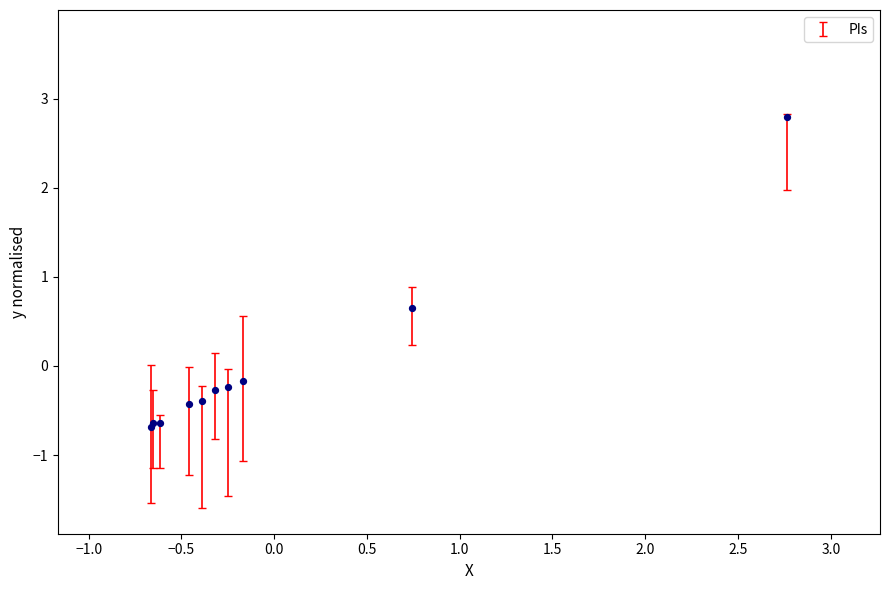

What Y value in the scatter plot is closest to 1?

0.7